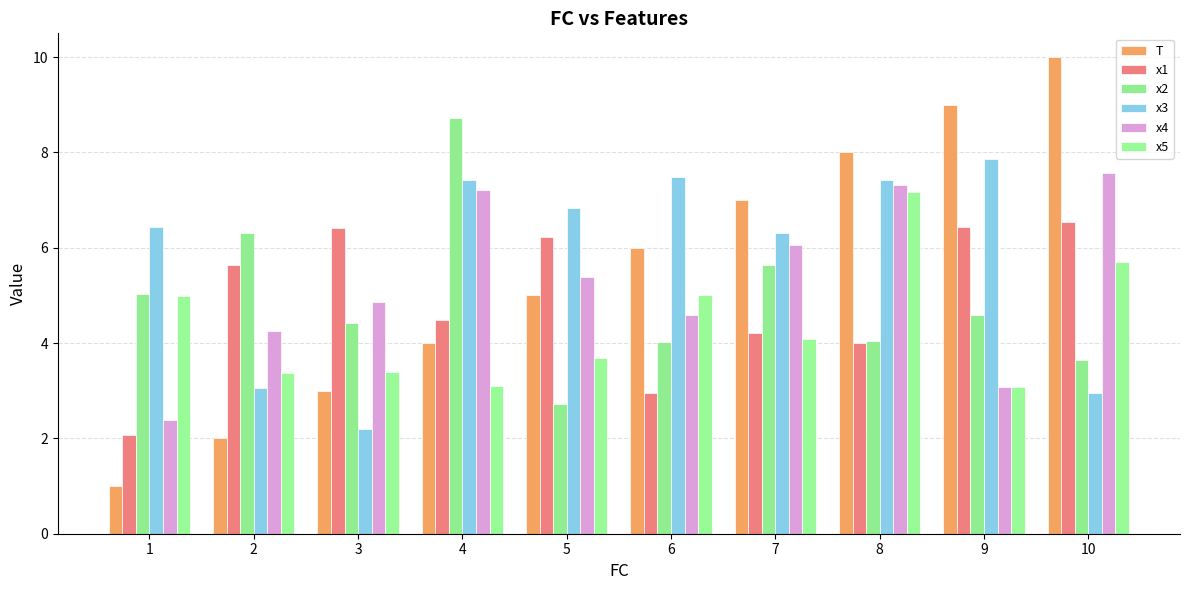

How many series are shown in this chart?

6